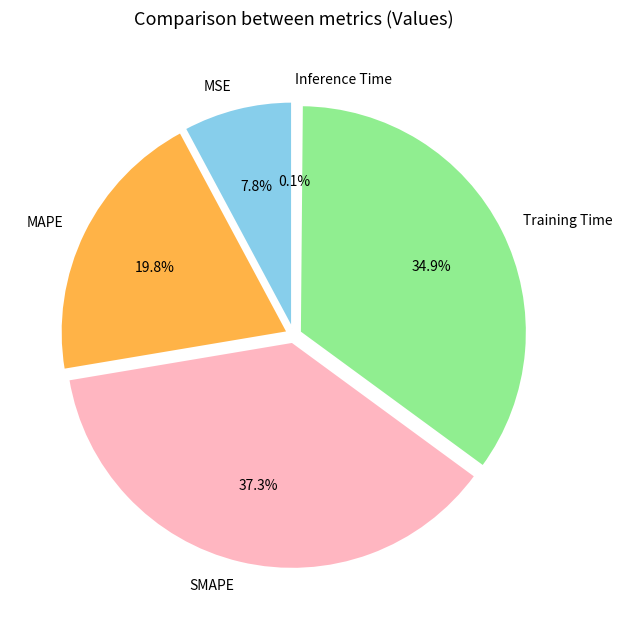

How many slices are in this pie chart?

5